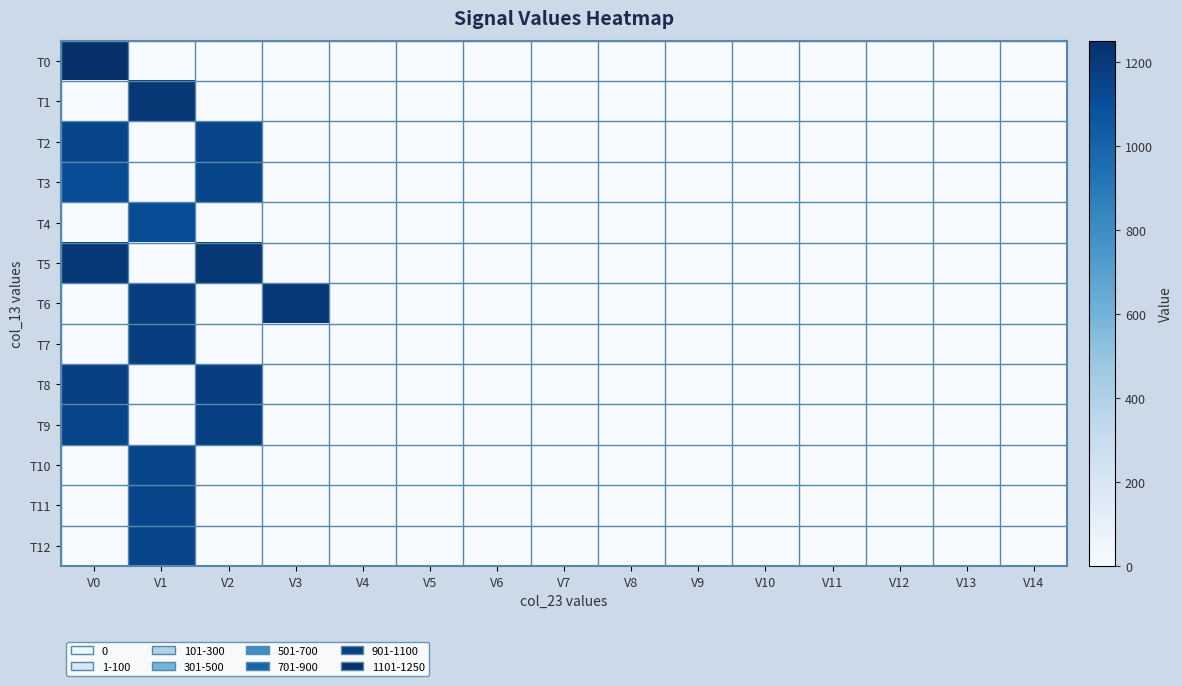

Which series has the largest total across all categories?

T5